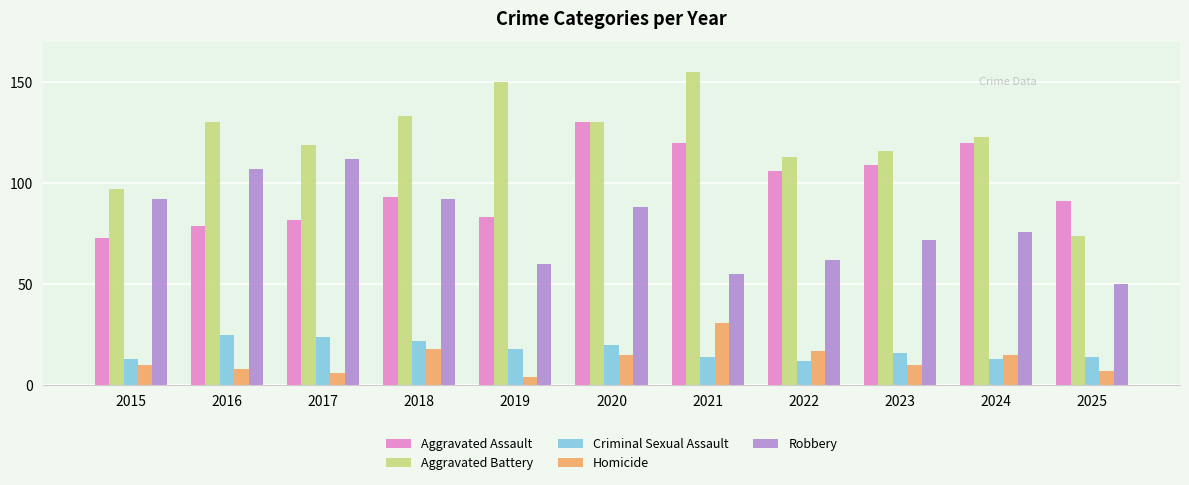

At 2025, list the series in order from smallest to largest.

Homicide, Criminal Sexual Assault, Robbery, Aggravated Battery, Aggravated Assault